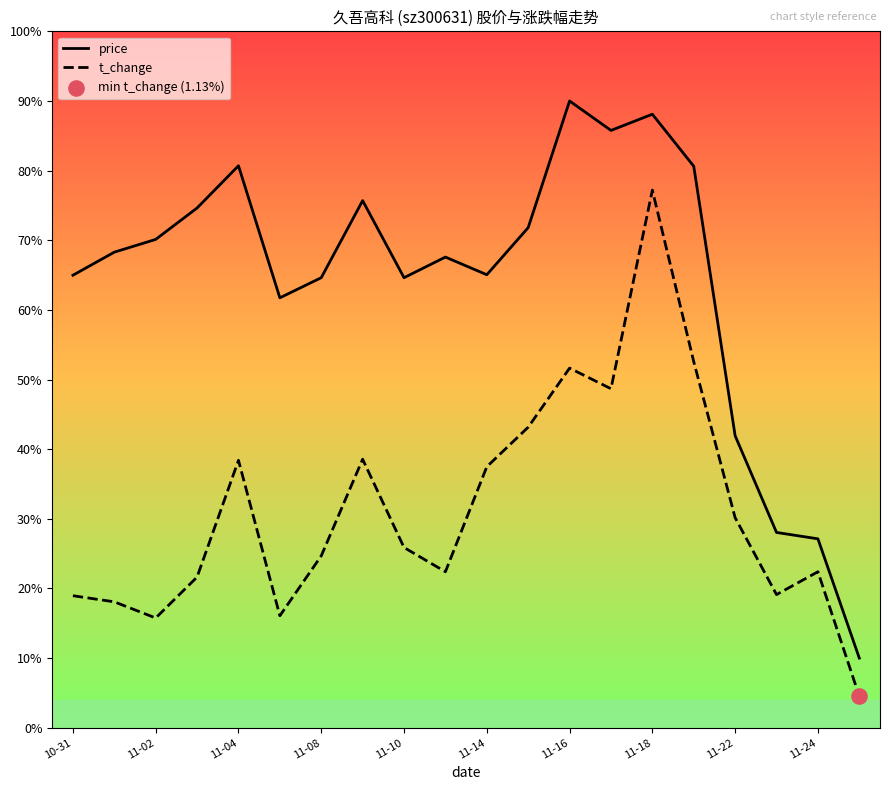

Which series has the largest total across all categories?

price